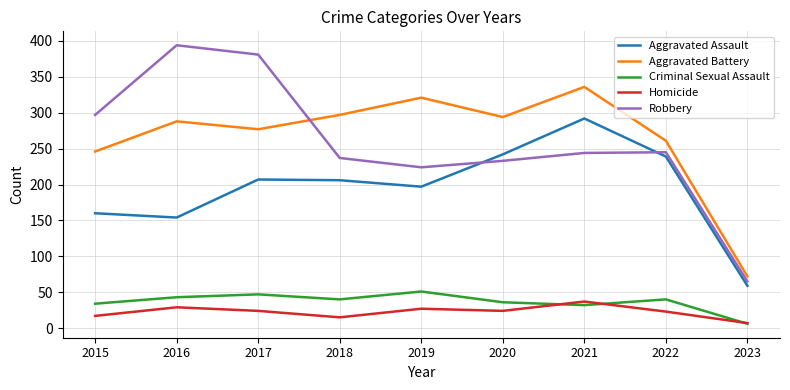

Is the value of Robbery at 2020 greater than the value of Aggravated Battery at 2020?

No